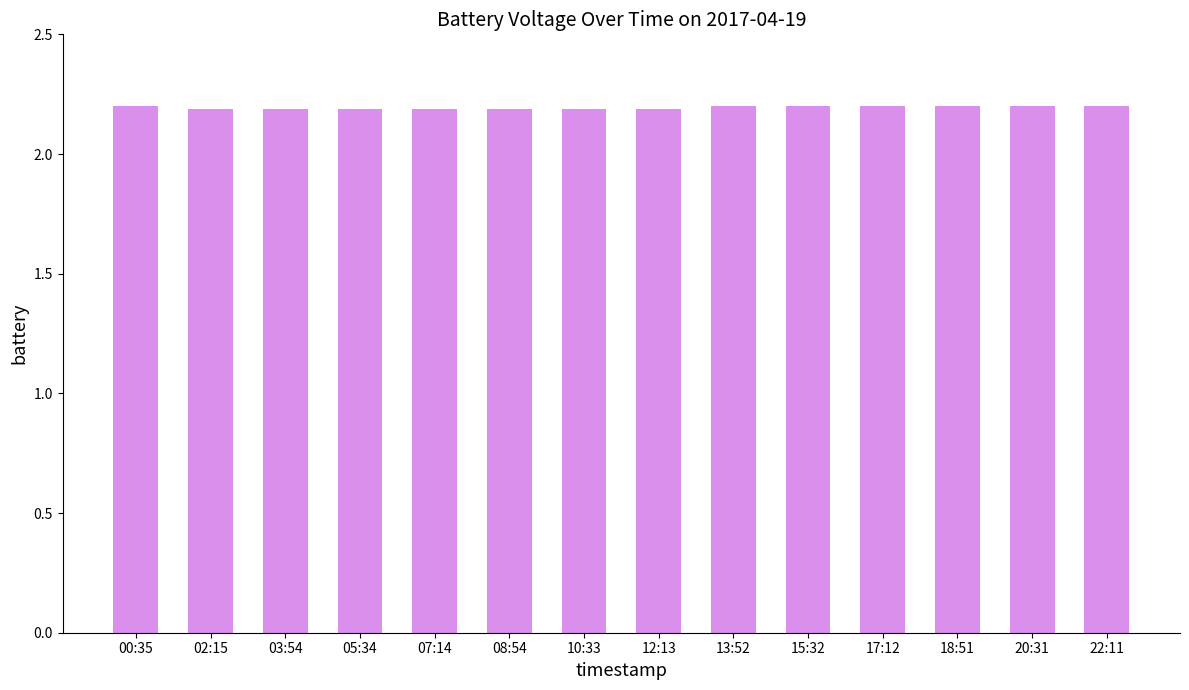

Count the number of data series in this chart.

1